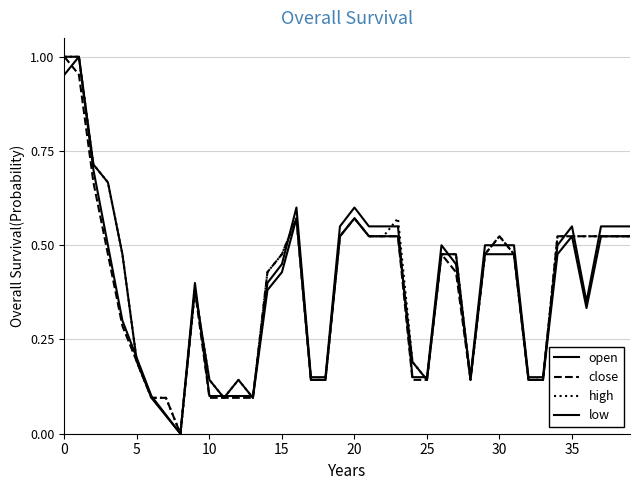

Does the chart have visible grid lines?

Yes